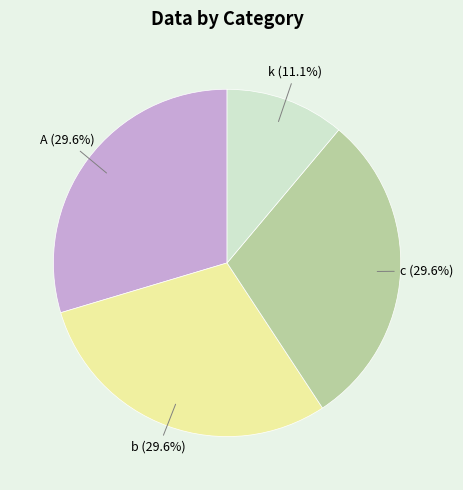

Is k the majority of the pie?

No